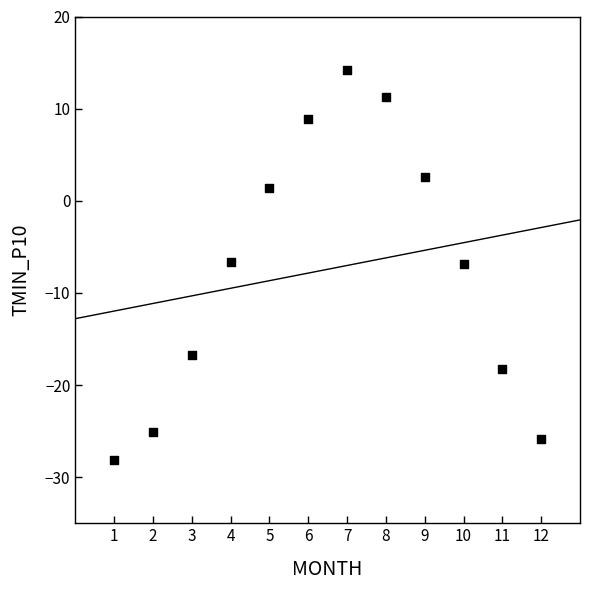

What is the average X value?

6.5